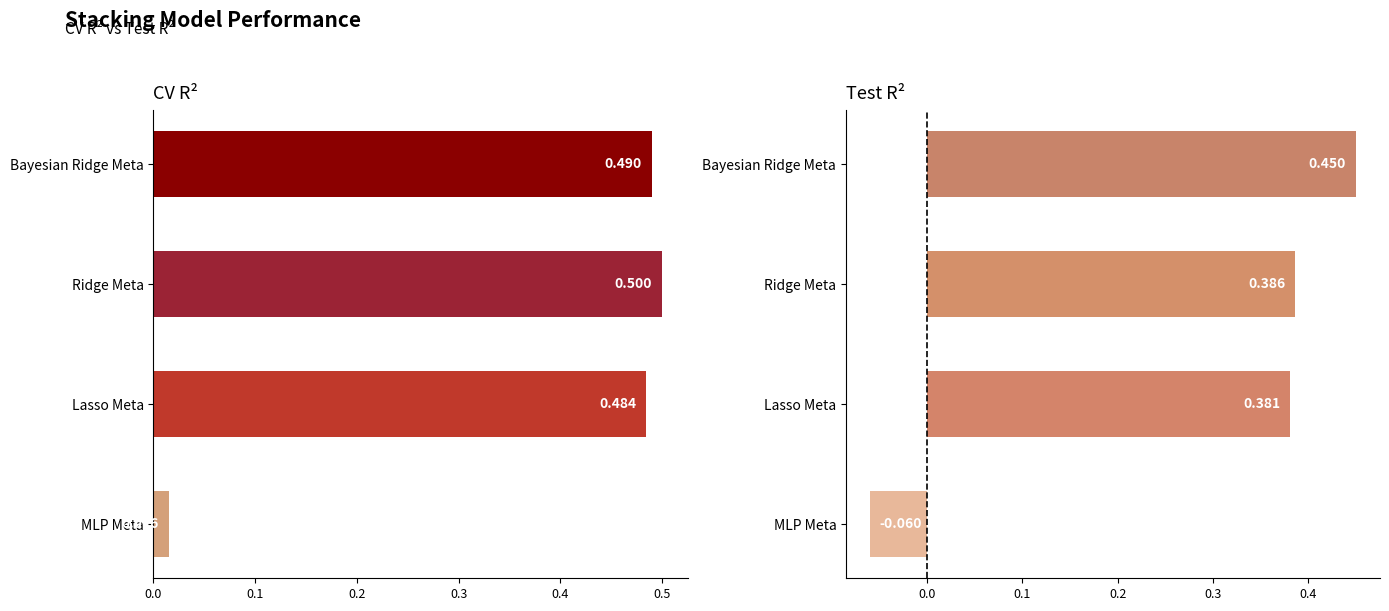

Is it true that Test R² equals 0.6 at Lasso Meta?

False